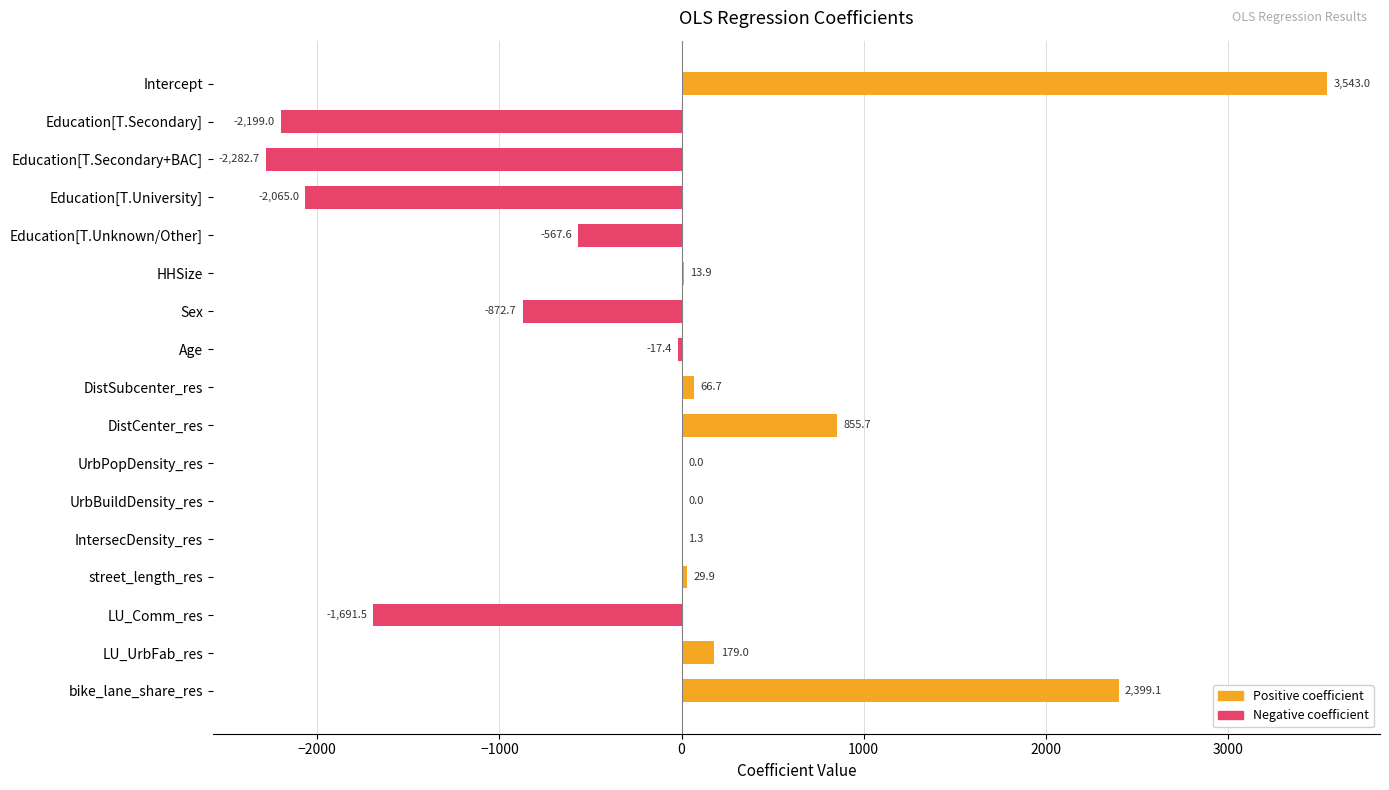

Where is the data nearest to the value 630?

DistCenter_res